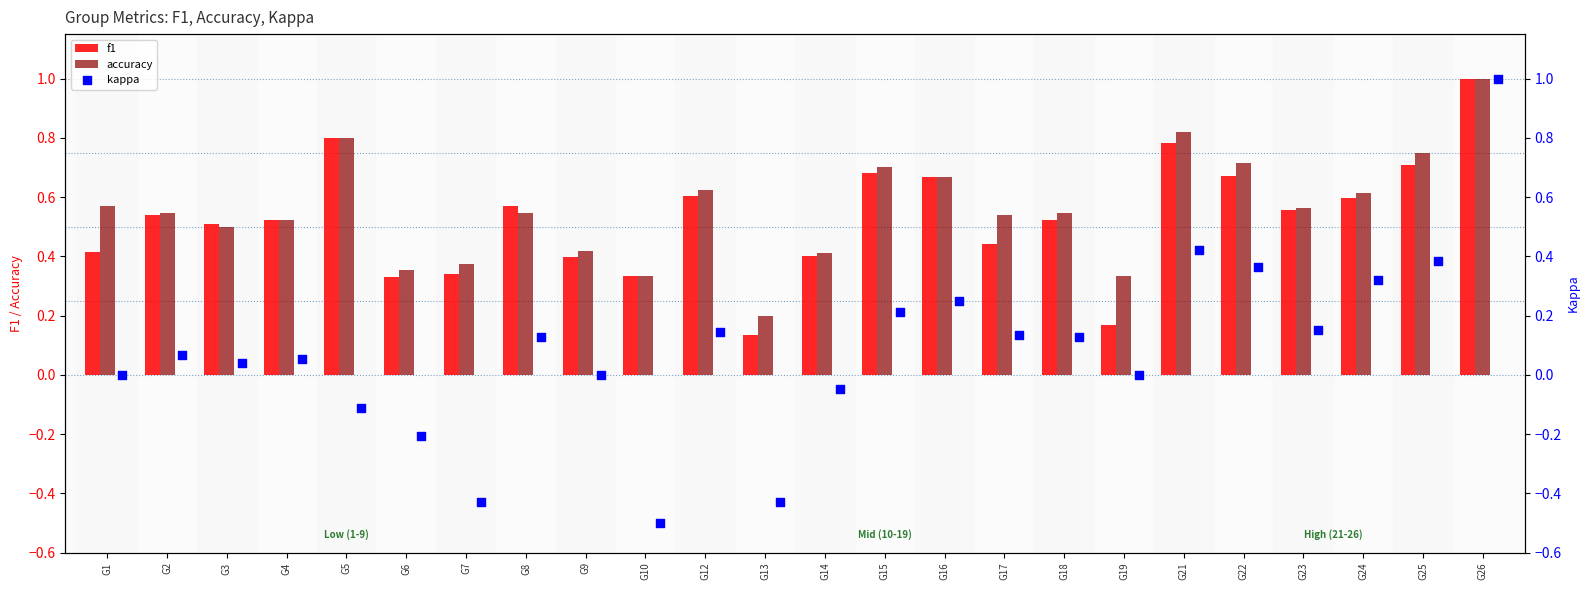

Which series reaches the minimum Y coordinate?

kappa